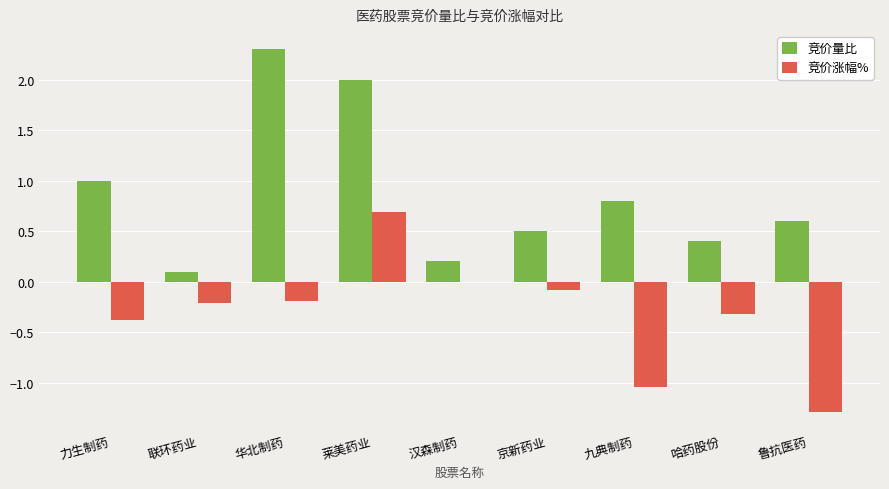

Which series has the largest total across all categories?

竞价量比